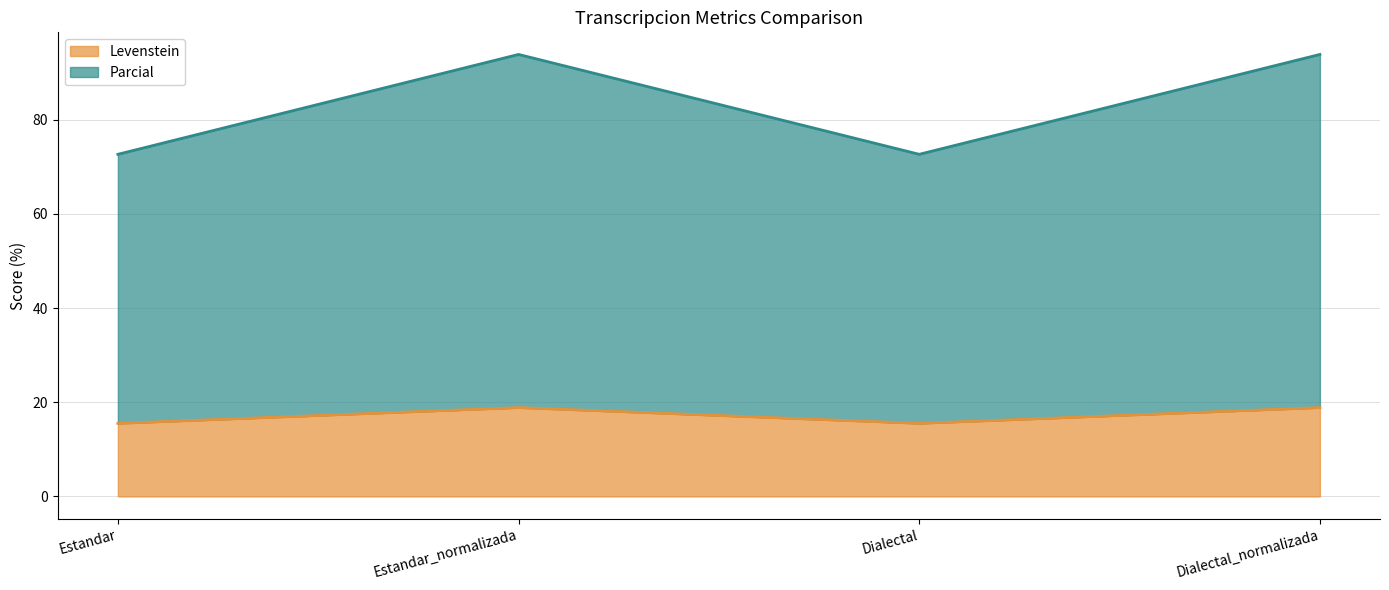

Reading left to right, what are all the values shown in this chart?

Levenstein: Estandar=15.5	Estandar_normalizada=18.9	Dialectal=15.5	Dialectal_normalizada=18.9
Parcial: Estandar=72.7	Estandar_normalizada=93.9	Dialectal=72.7	Dialectal_normalizada=93.9